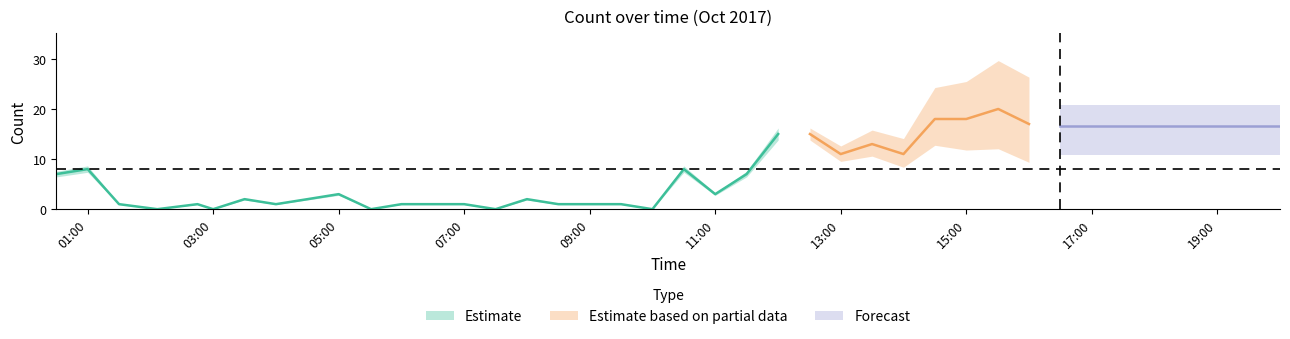

Where is the data nearest to the value 13?

26